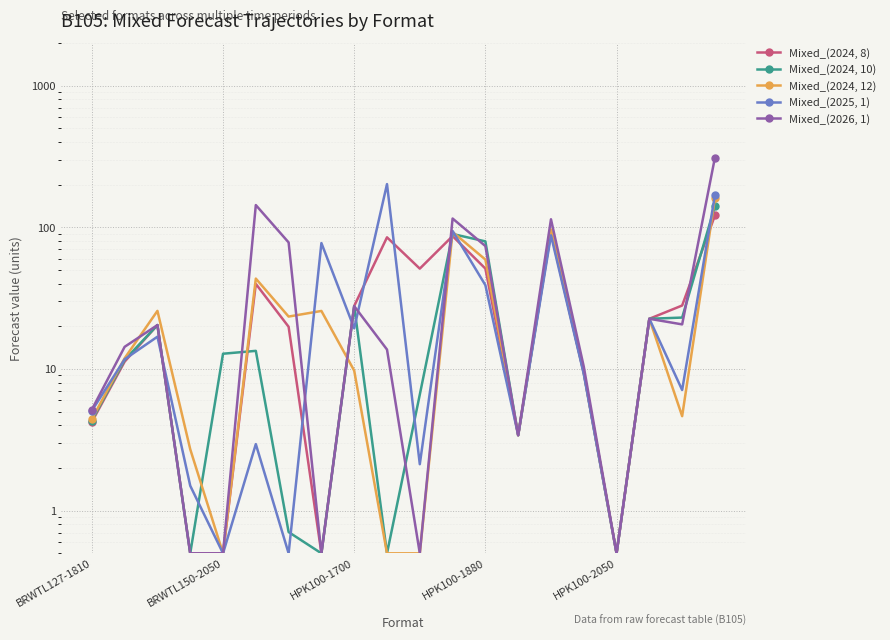

What position from the right is HPK100-1700?

12